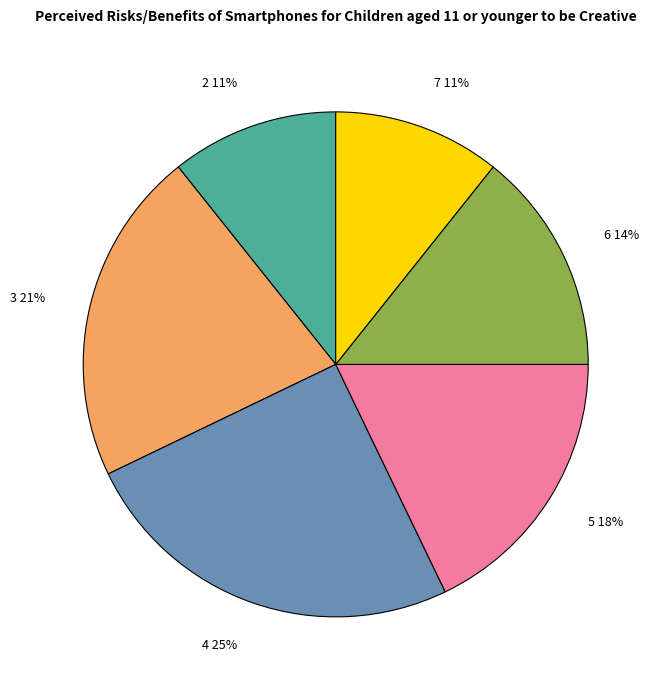

True or false: 5 accounts for 18% of the total.

True